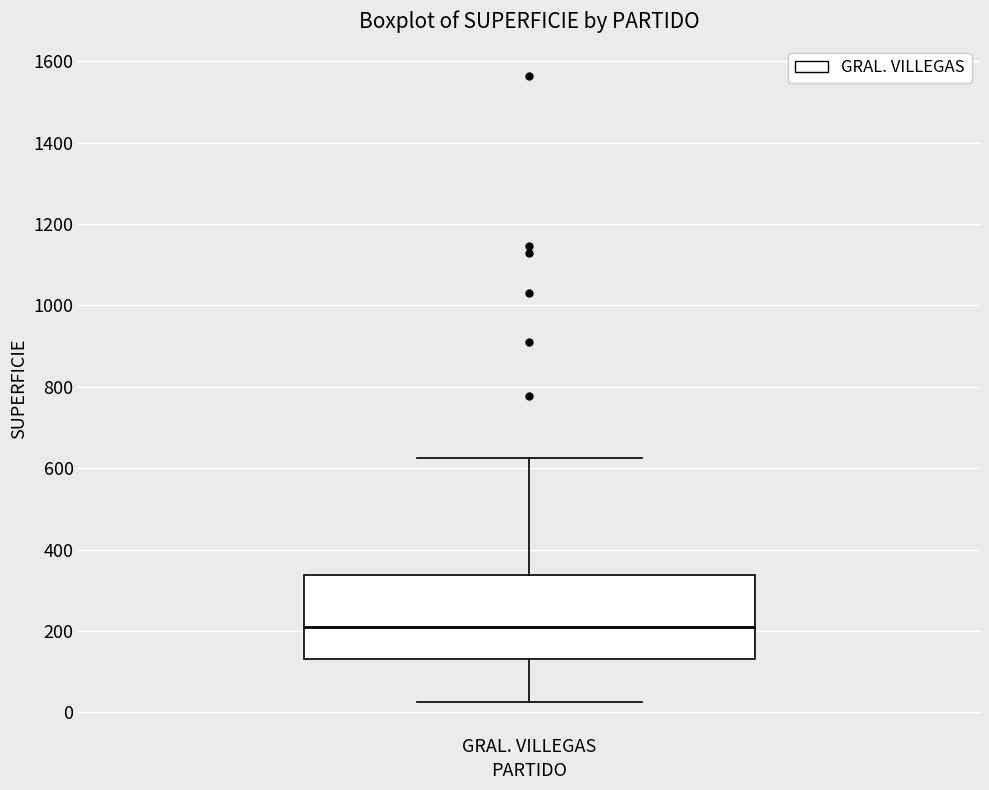

Where is the upper edge of the box for GRAL. VILLEGAS on the y-axis? The values are not printed on the chart, so give them approximately, as read against the axis.

340